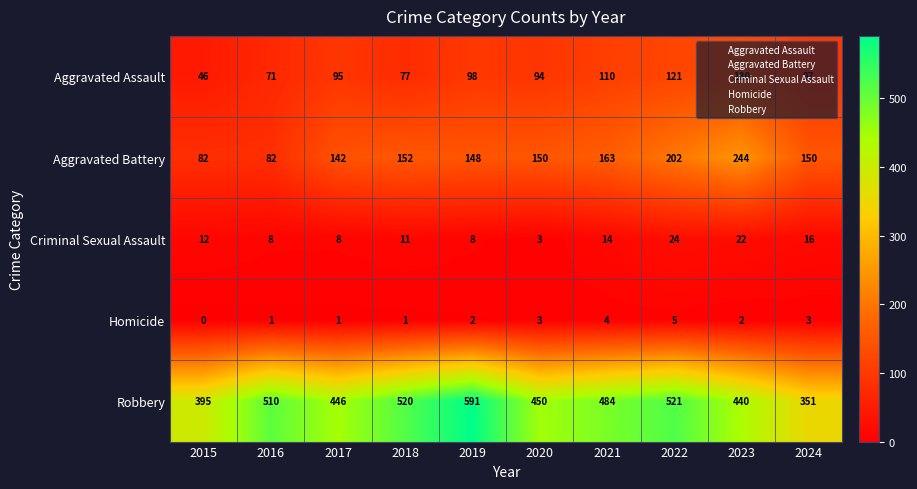

Count the number of data series in this chart.

5